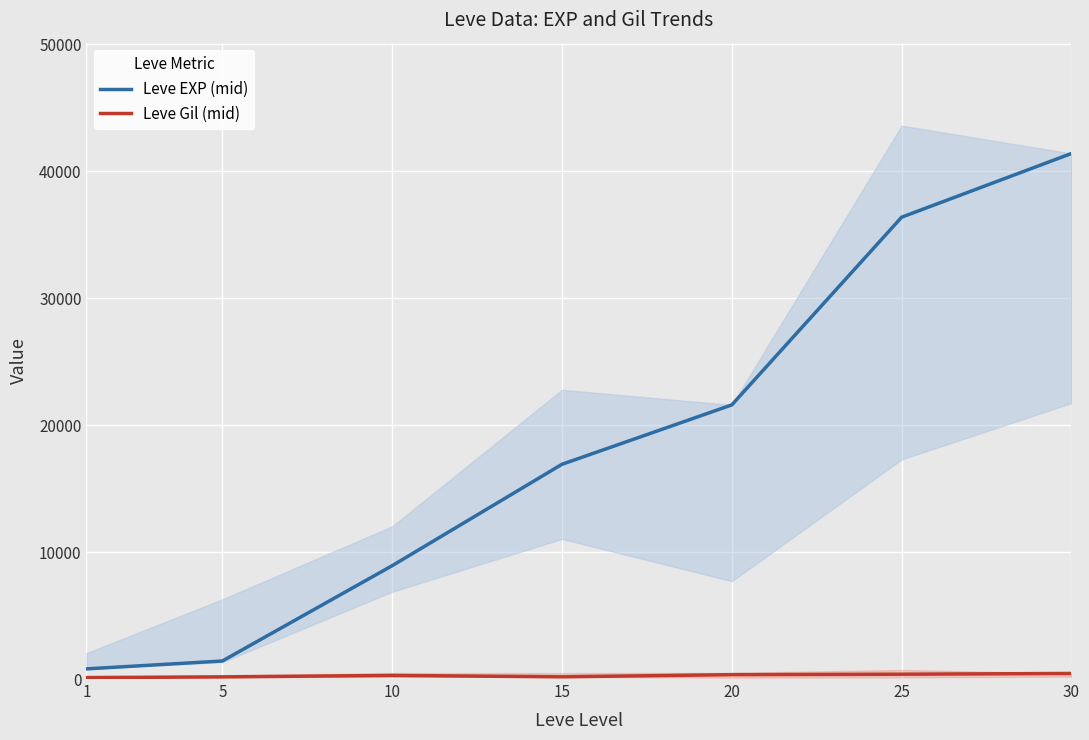

What is the total value across all series at 20?

21944